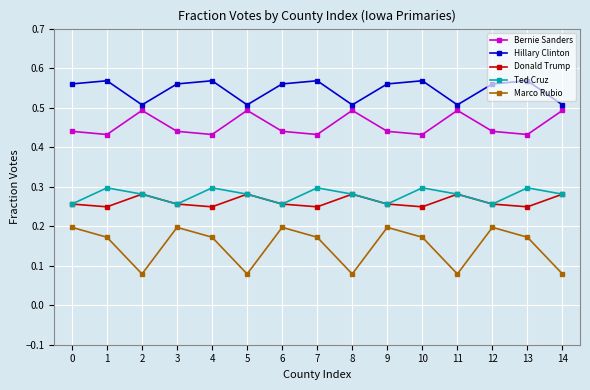

True or false: Donald Trump and Marco Rubio cross at least once.

False